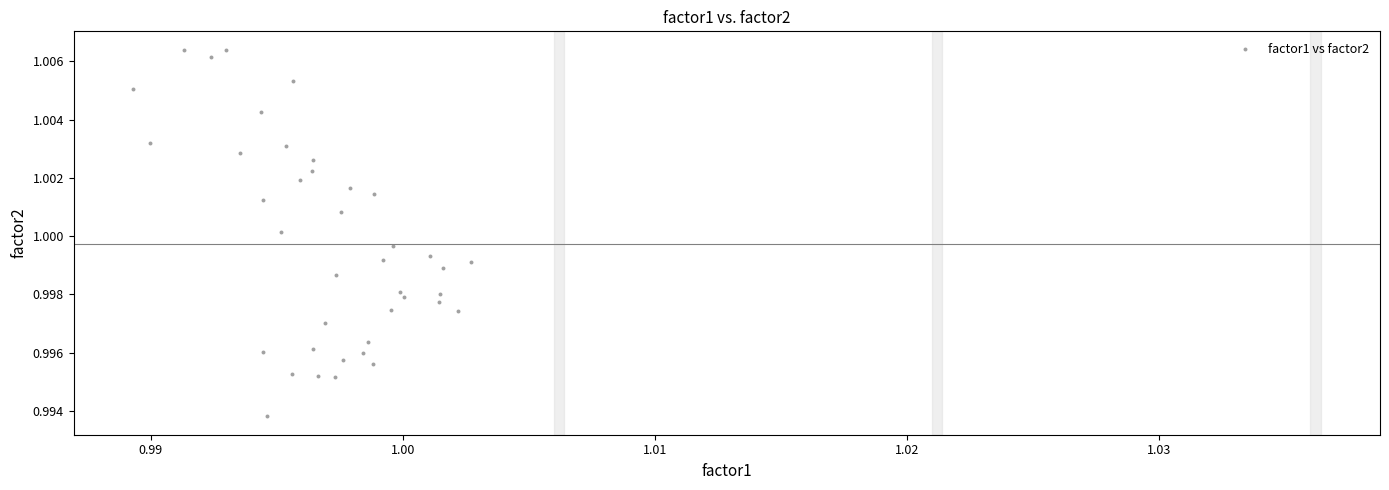

Count the number of points in this scatter plot.

40